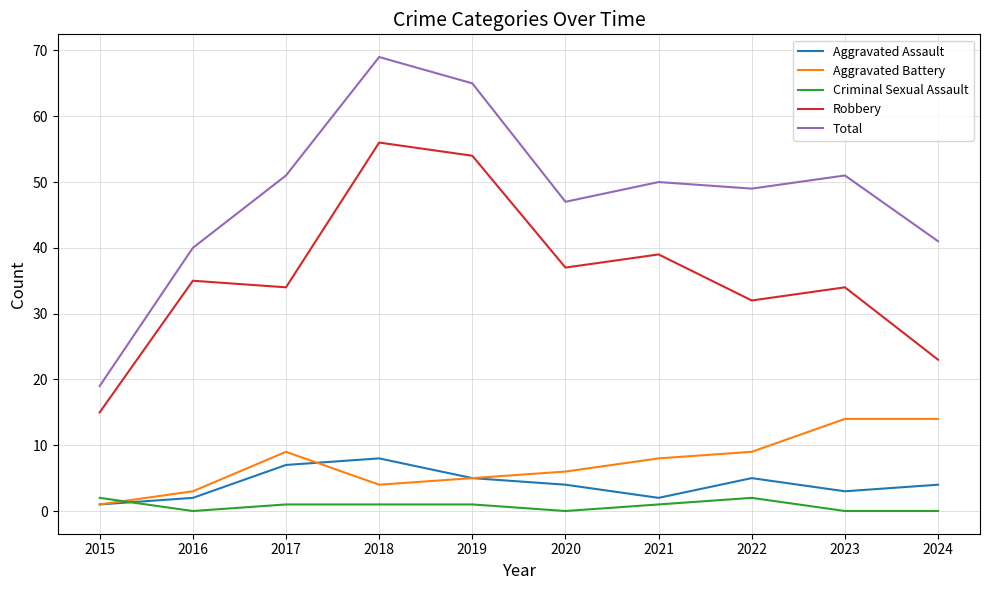

Between 2016 and 2018, which series saw the biggest shift?

Total